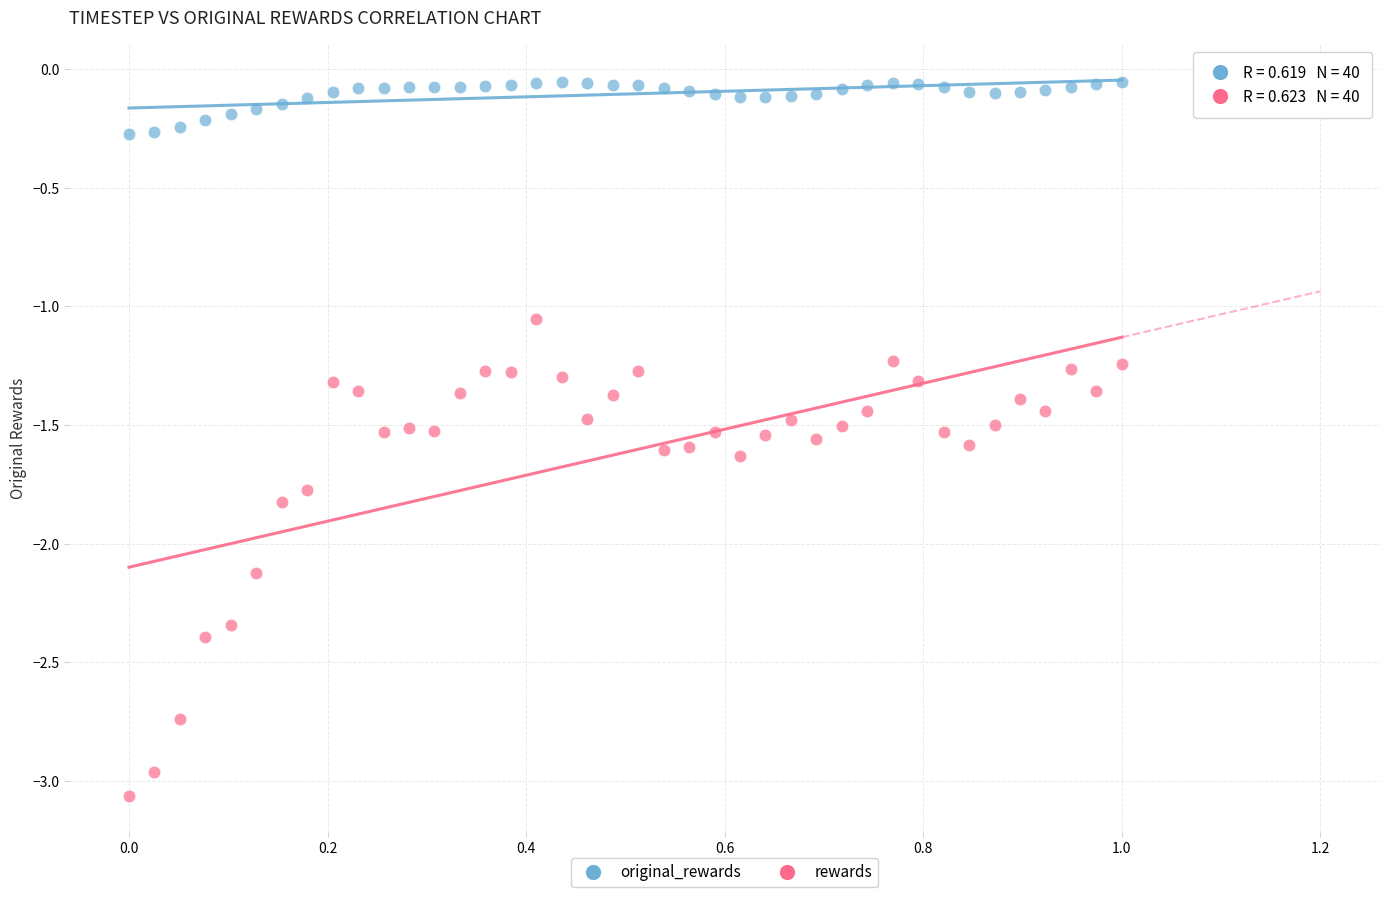

Across all data points, what is the range of X values (max minus min)?

1.0